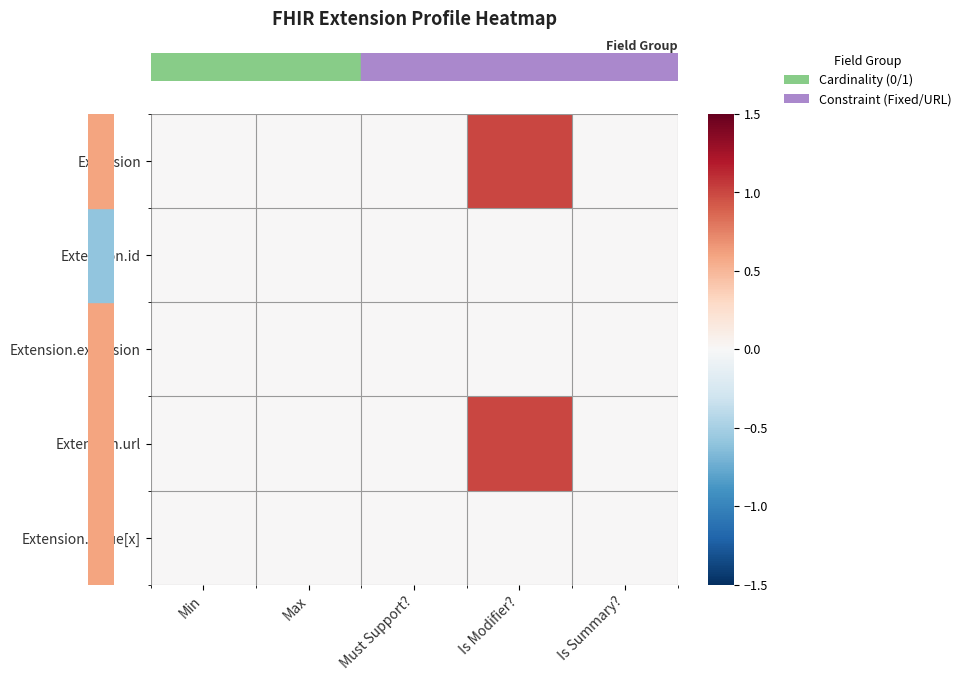

Which label corresponds to the smallest value in the chart?

Min